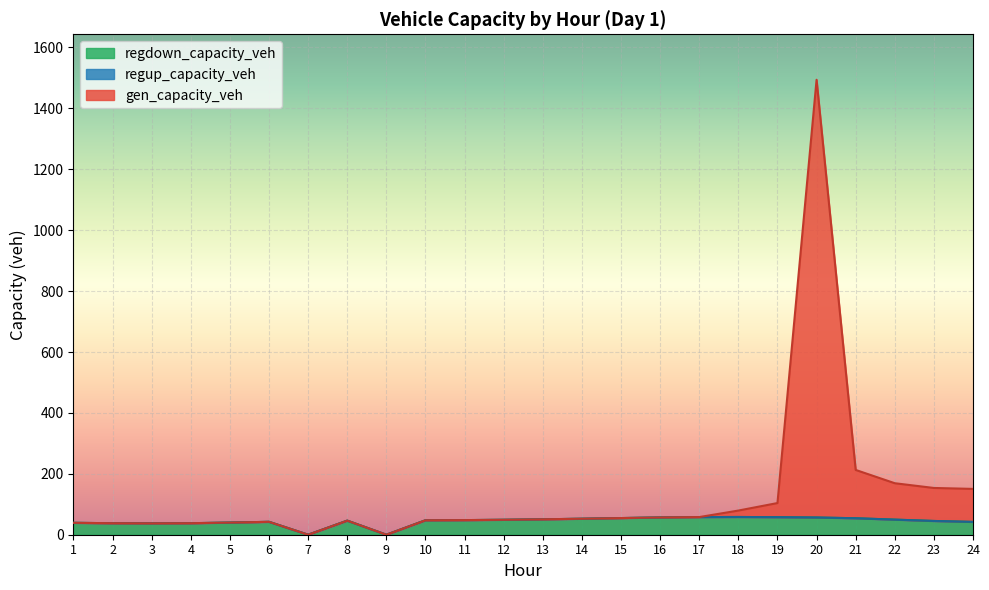

Is the value of gen_capacity_veh at 4 greater than the value of regdown_capacity_veh at 8?

No